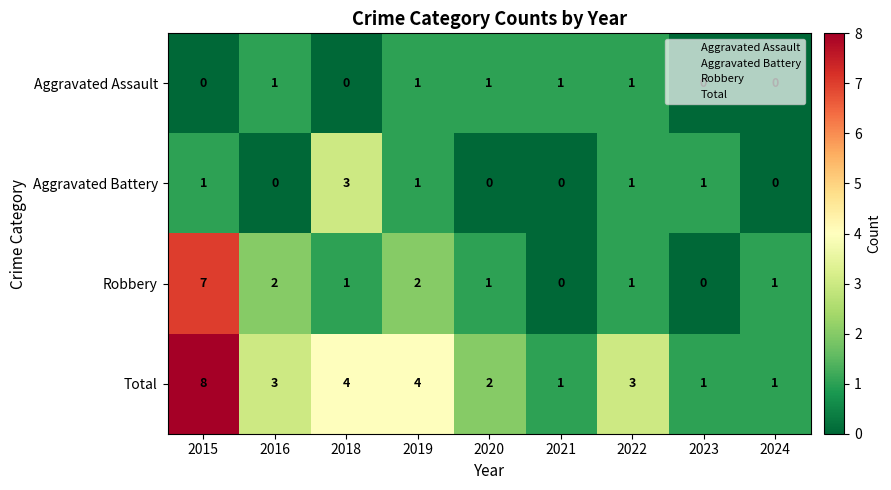

What is the difference between the maximum and second lowest values in the Aggravated Battery series?

3